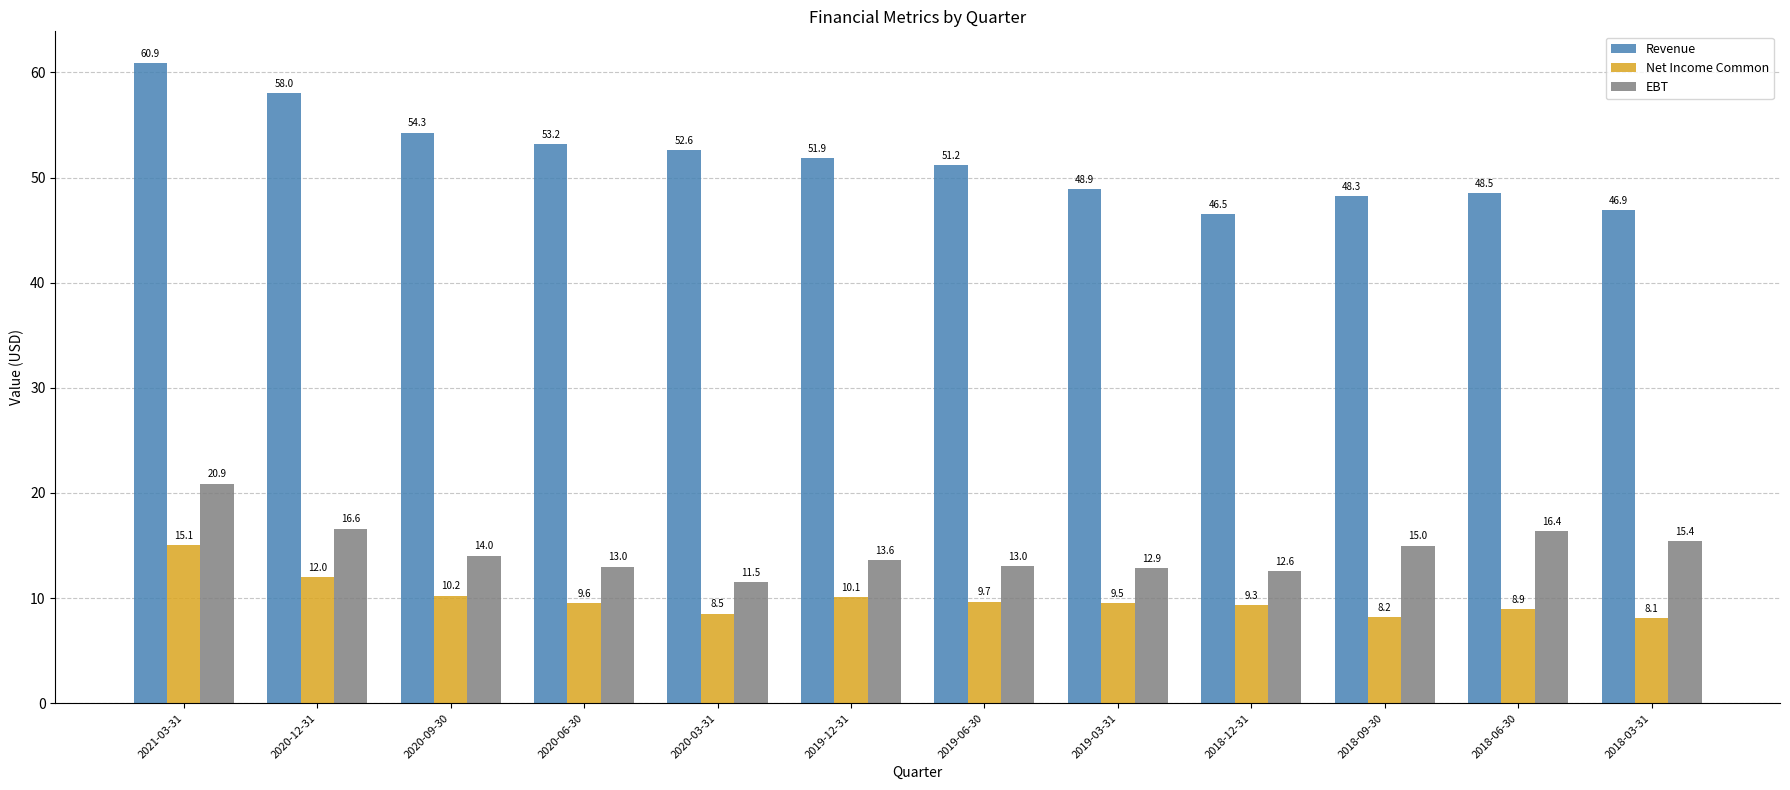

What is the label of the 11th bar from the left?

2018-06-30